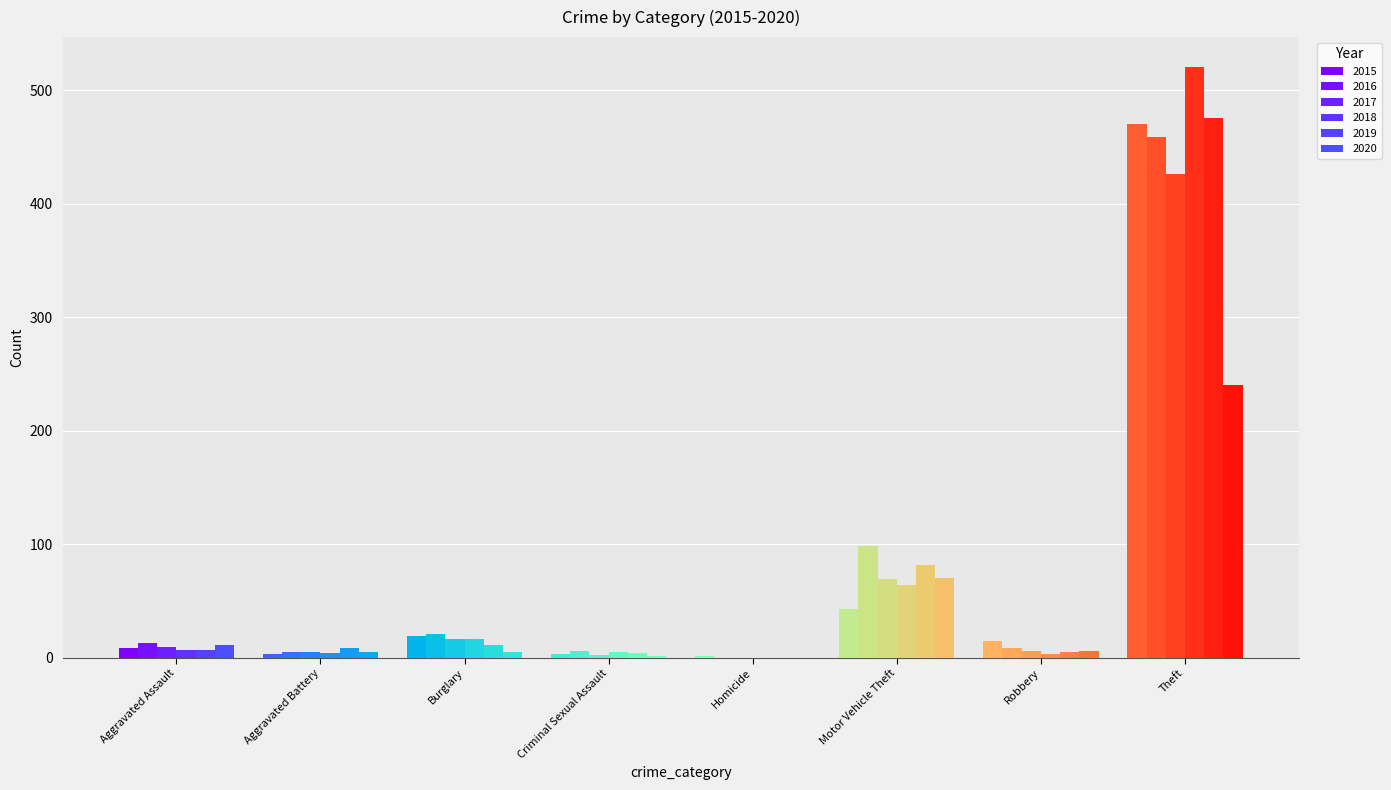

Read the 2017 value at Aggravated Assault.

9